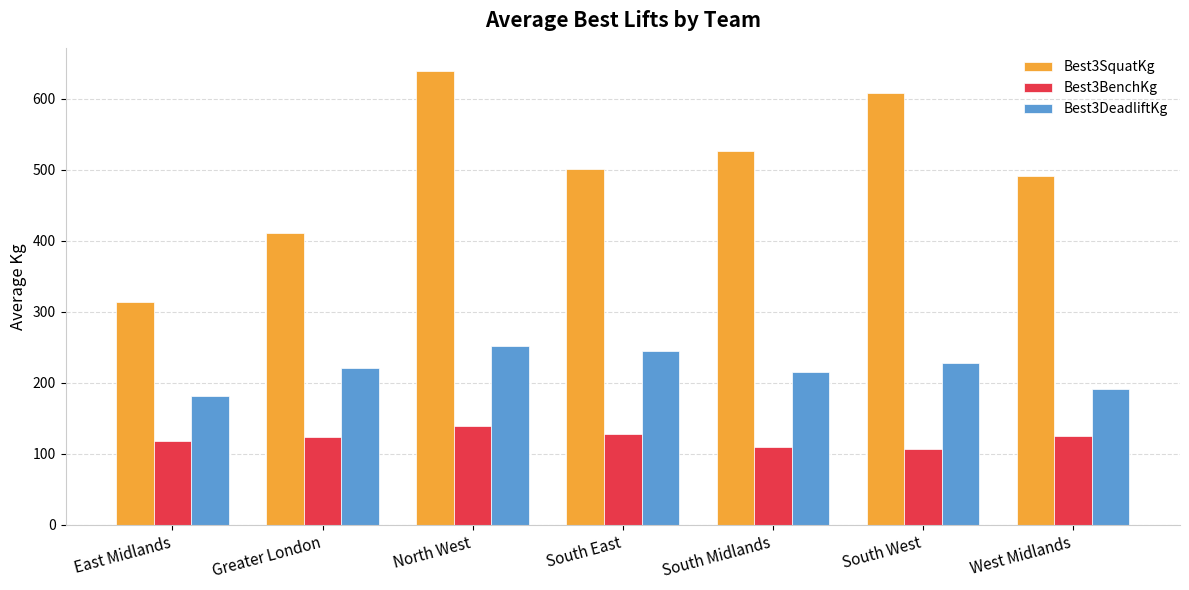

At how many categories does at least one series exceed 545?

2